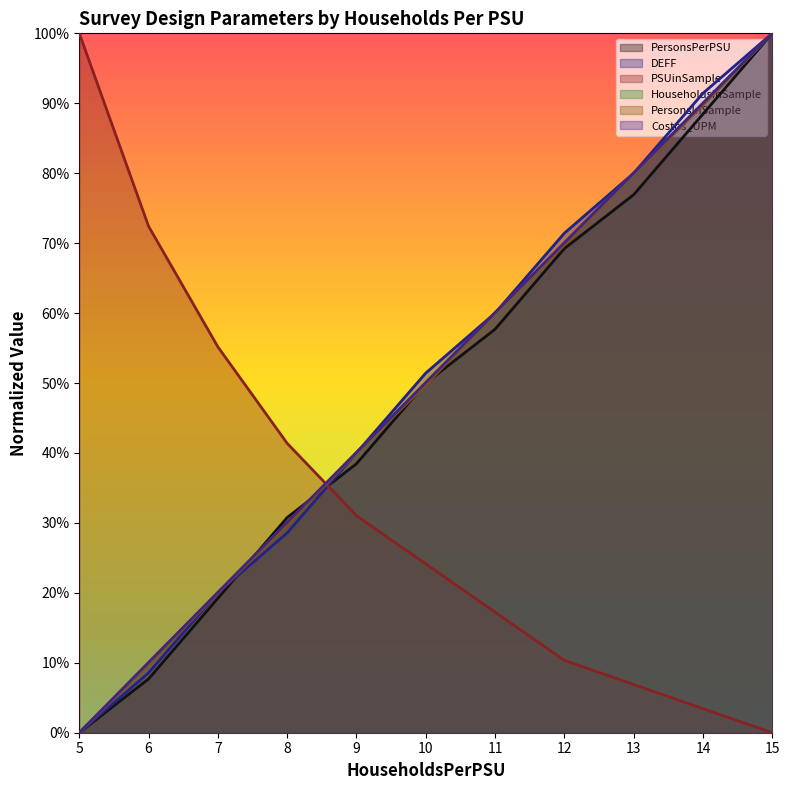

Is the value of PersonsInSample at 10 greater than the value of DEFF at 12?

No